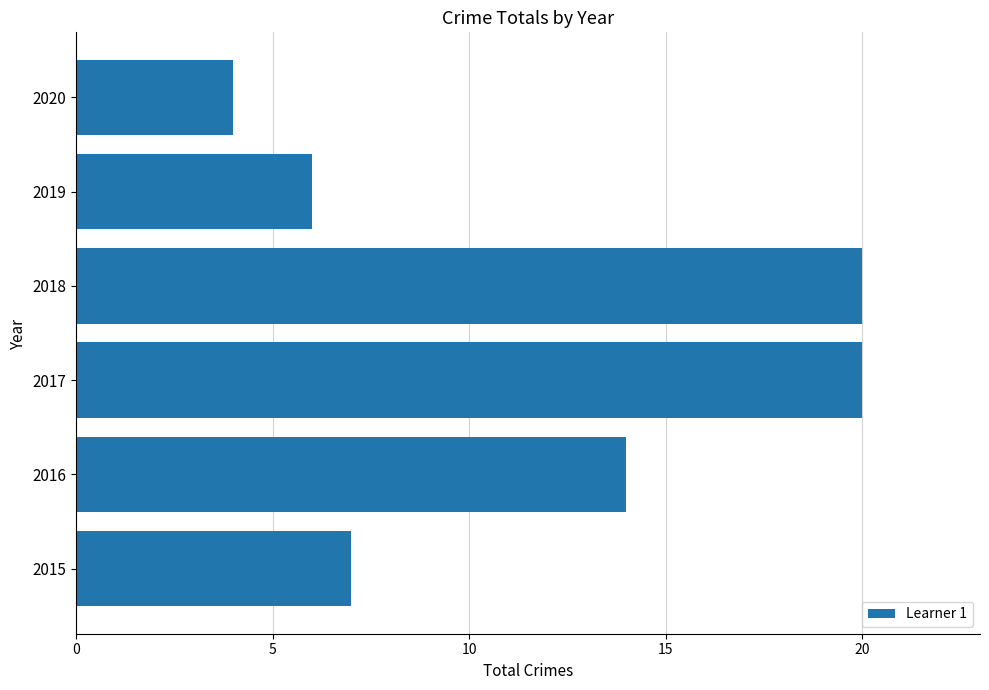

At which label is the value closest to 12?

2016